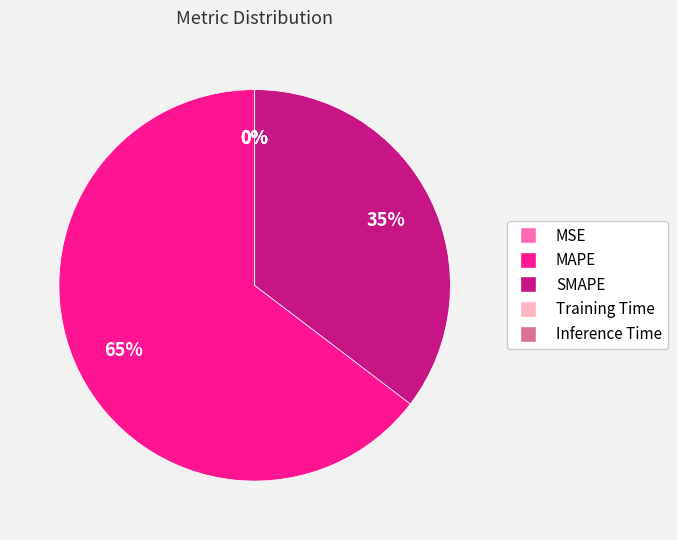

Does any single category account for the majority?

Yes